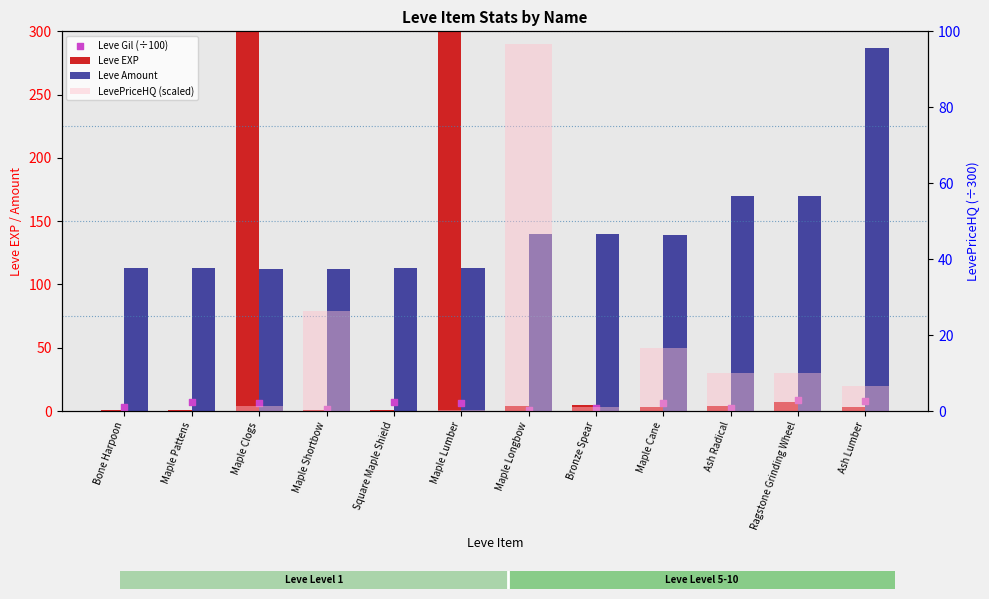

Which series has the widest spread of Y values?

Leve EXP